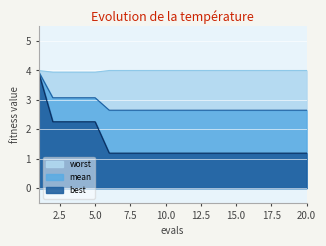

True or false: mean has more than 0 points higher than both neighbors.

False